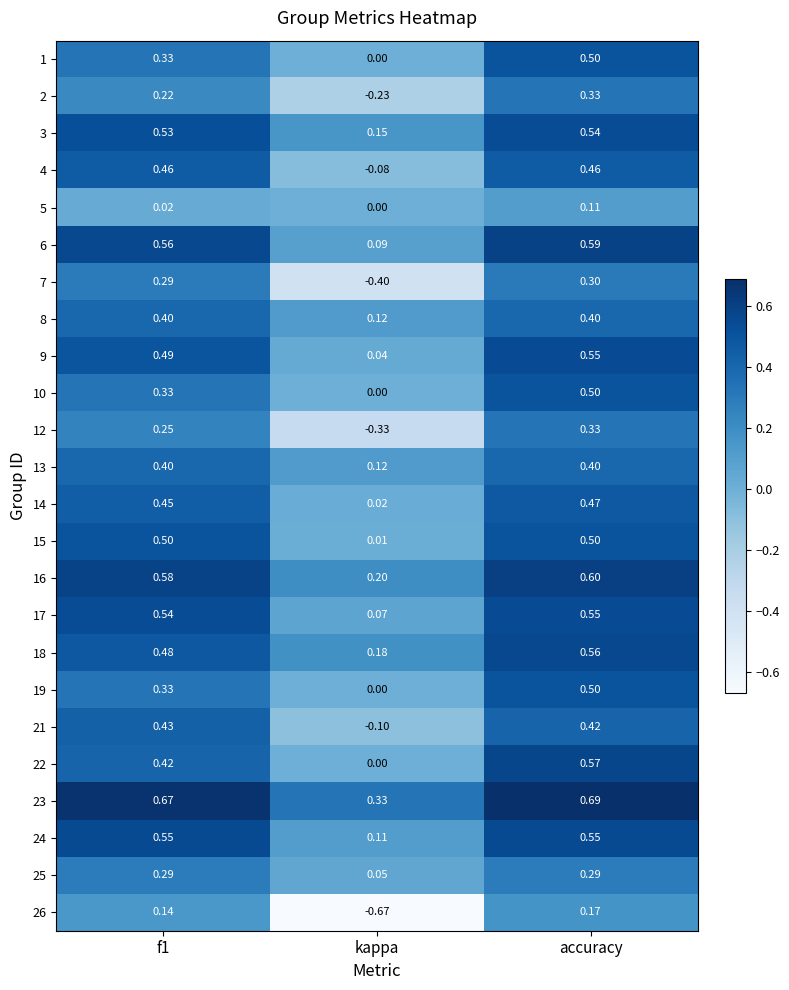

Where is 9 nearest to the value 0?

kappa